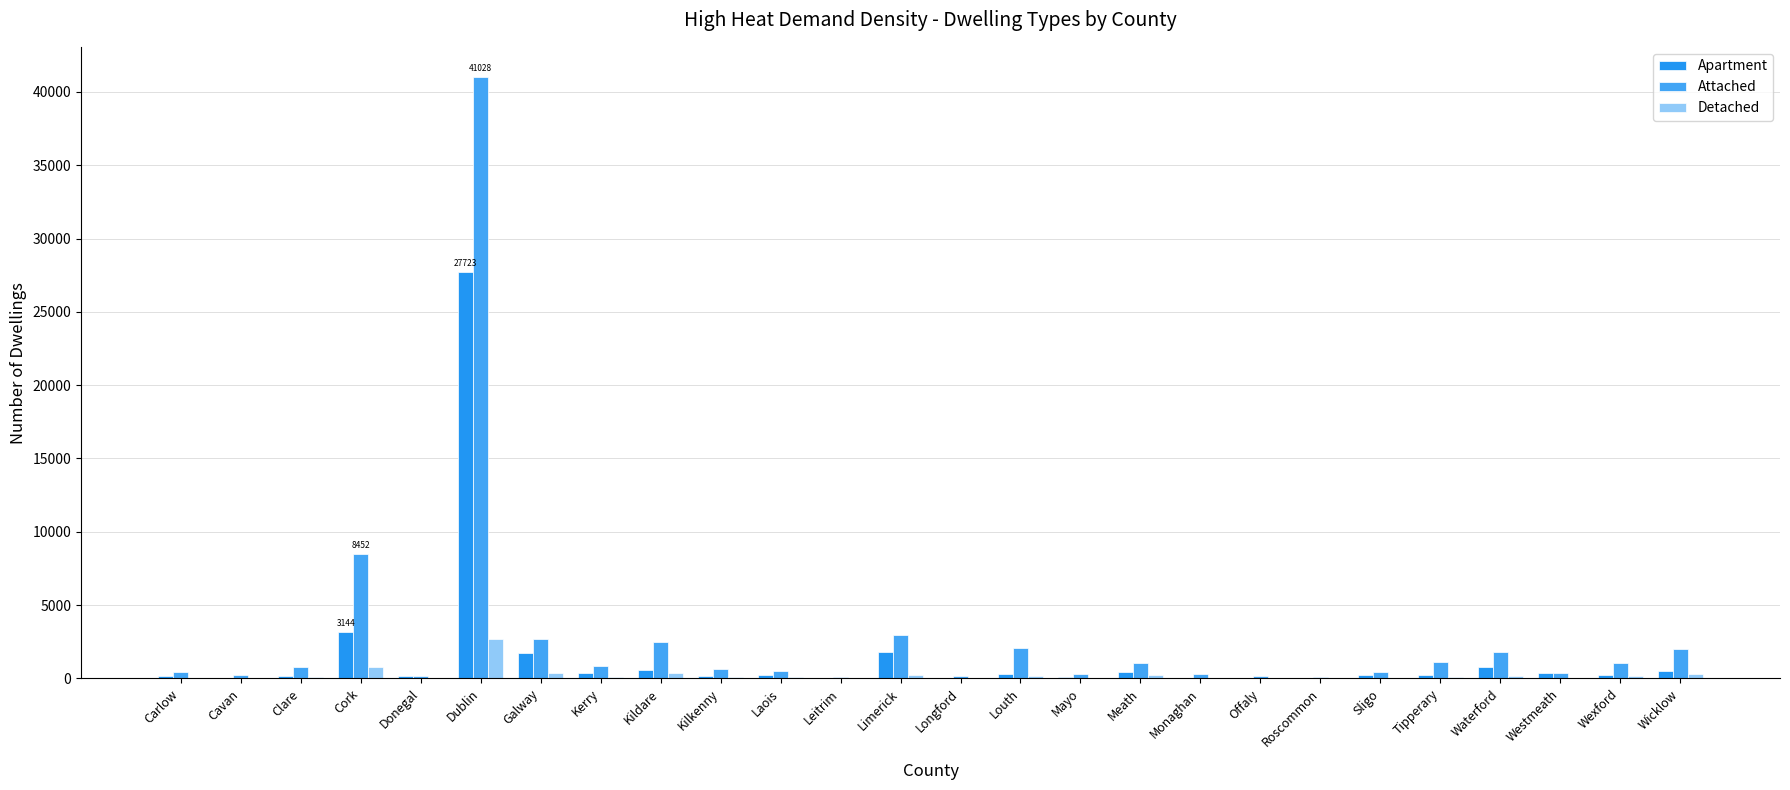

List the series in order of their peak value, highest first.

Attached, Apartment, Detached